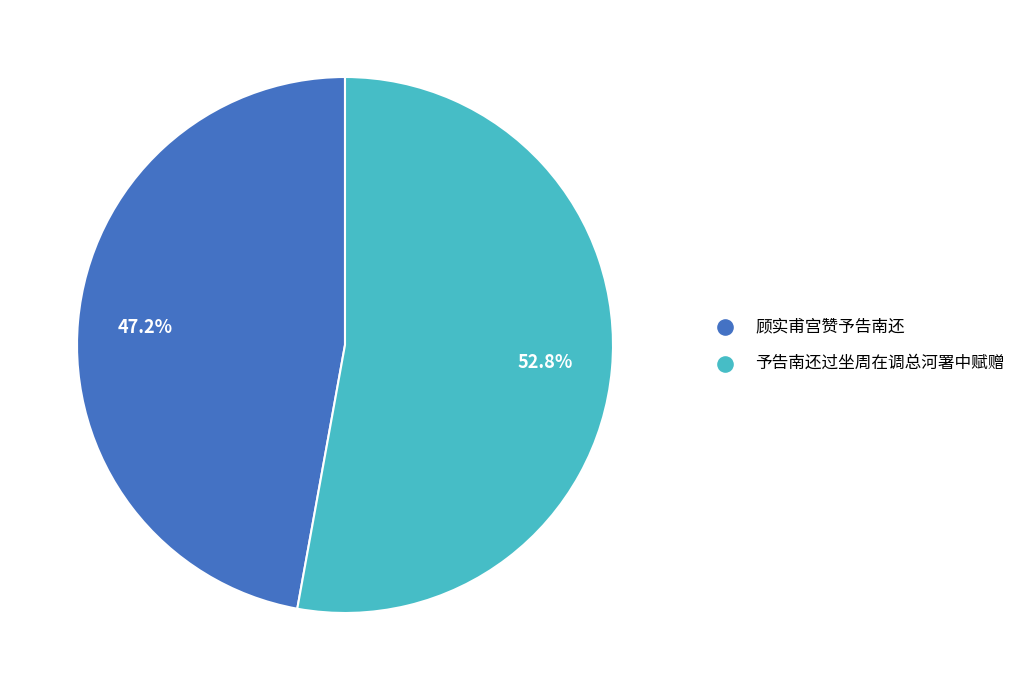

Approximately how many times larger is the value at 予告南还过坐周在调总河署中赋赠 compared to 顾实甫宫赞予告南还?

1.1